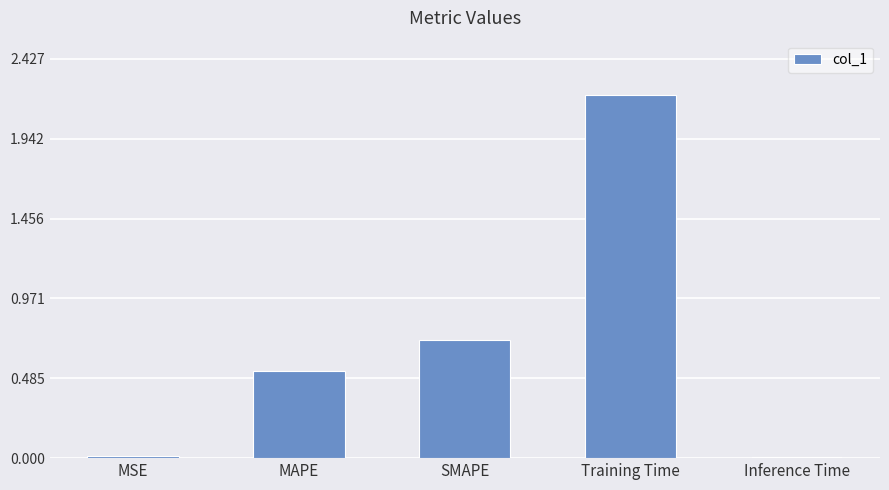

The chart shows a value of 0.7 at SMAPE. True or false?

True